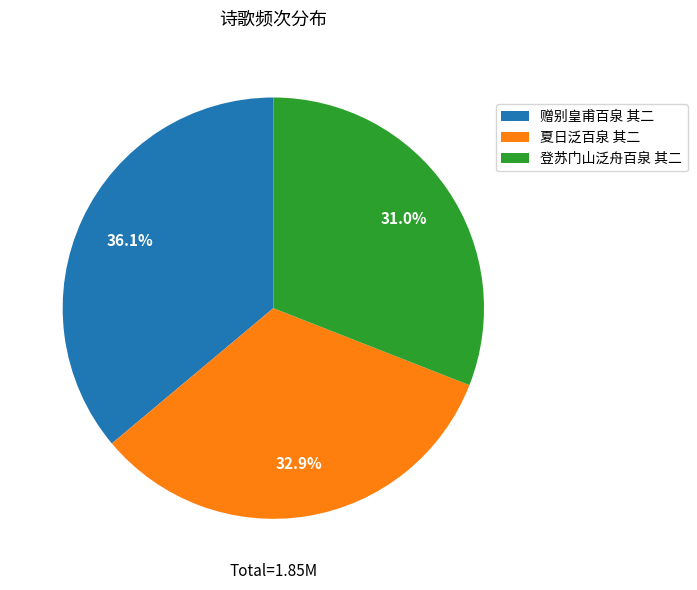

Rank the categories by value from highest to lowest.

赠别皇甫百泉 其二, 夏日泛百泉 其二, 登苏门山泛舟百泉 其二